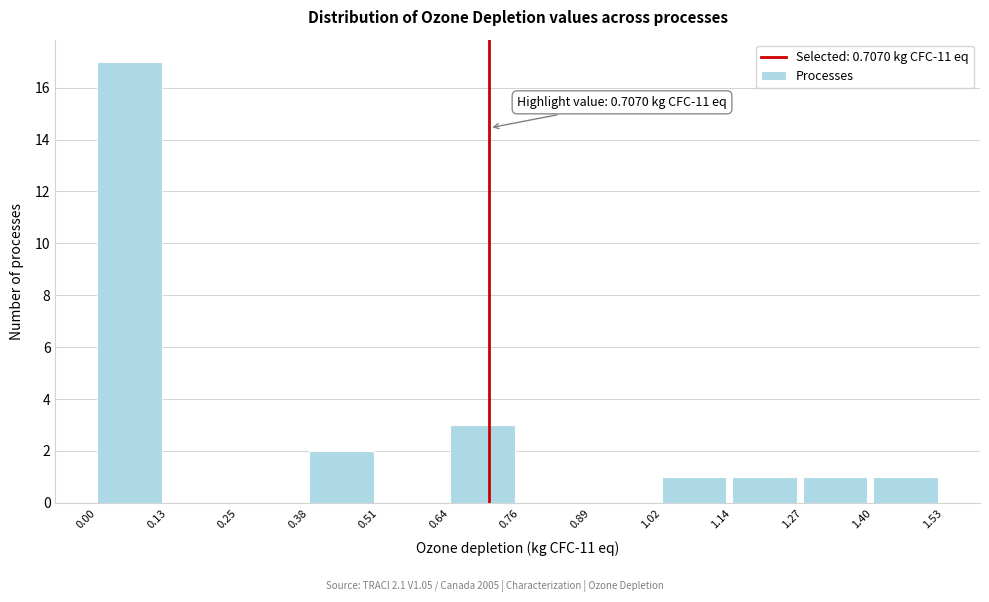

Over which range of the x-axis is the bar tallest?

0.00 to 0.13